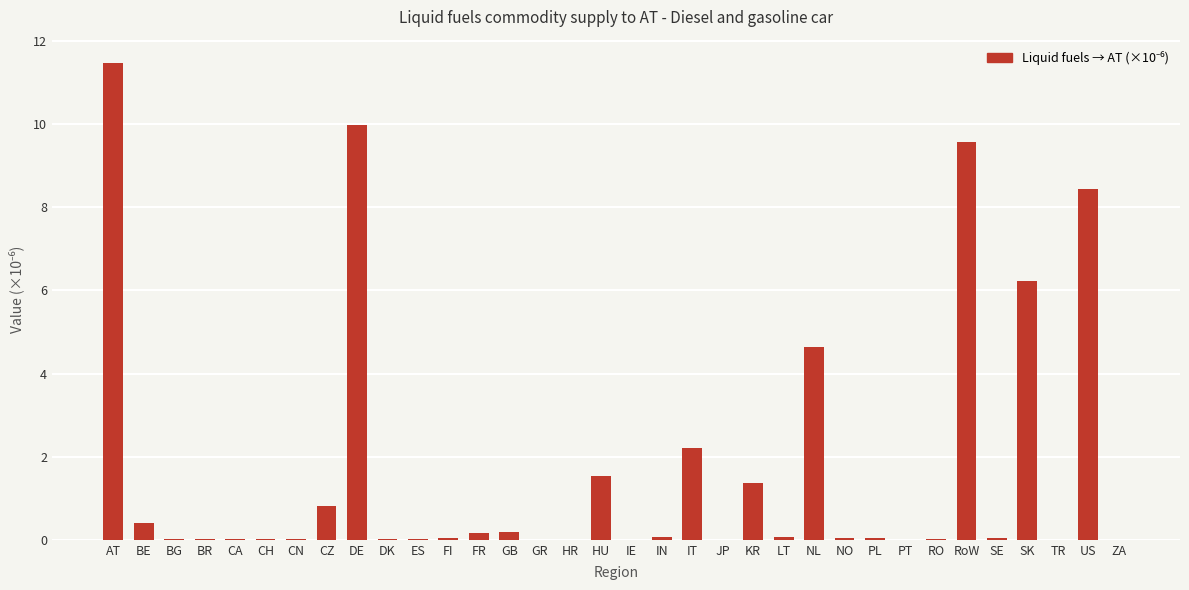

Are the bars horizontal?

No